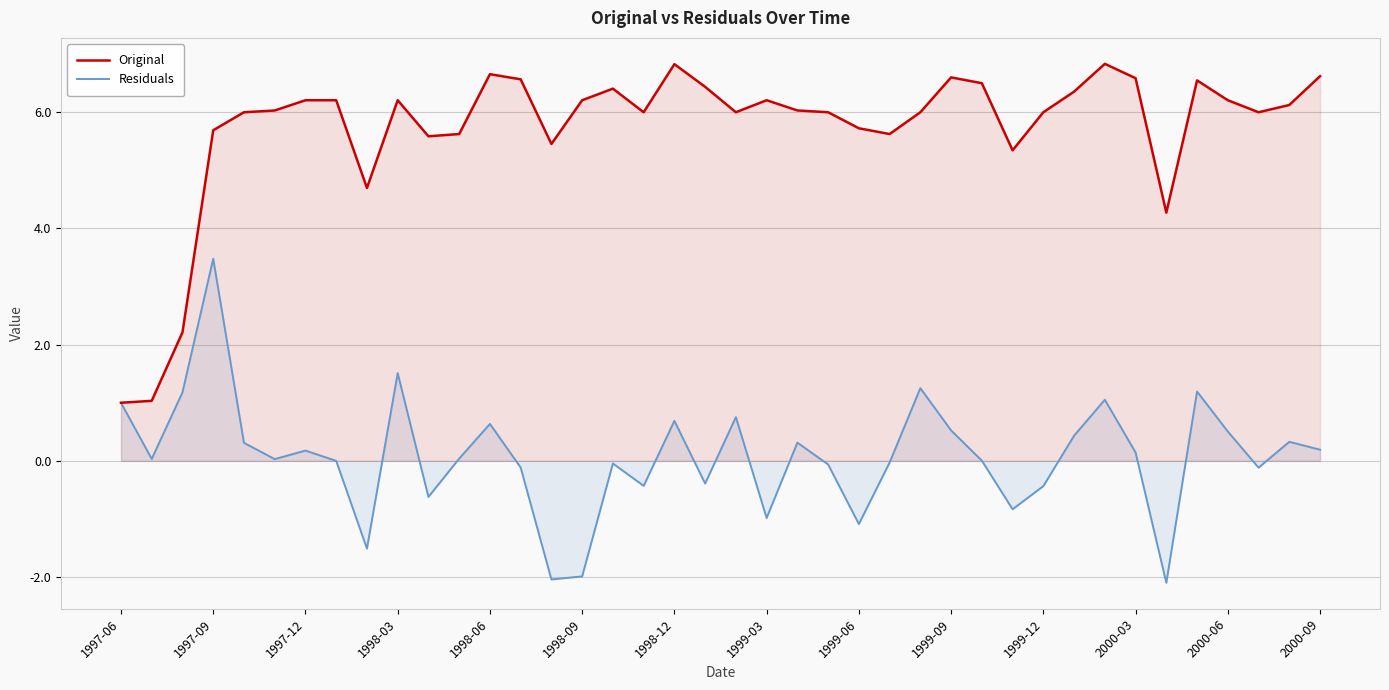

Is it true that Original equals 2.5 at 2000-03?

False